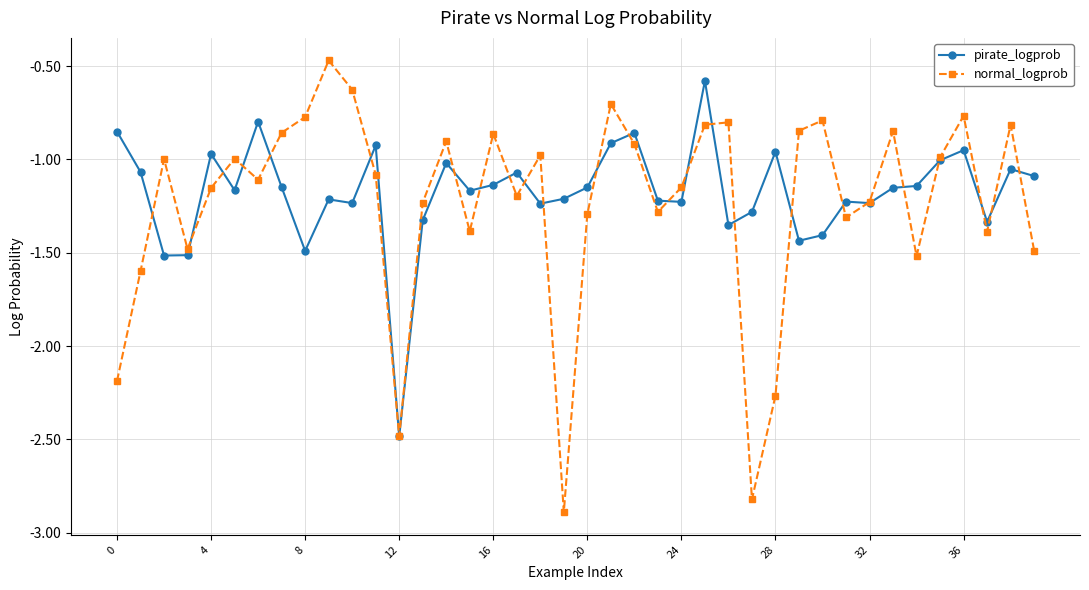

Rank the series by their maximum value, from highest to lowest.

normal_logprob, pirate_logprob